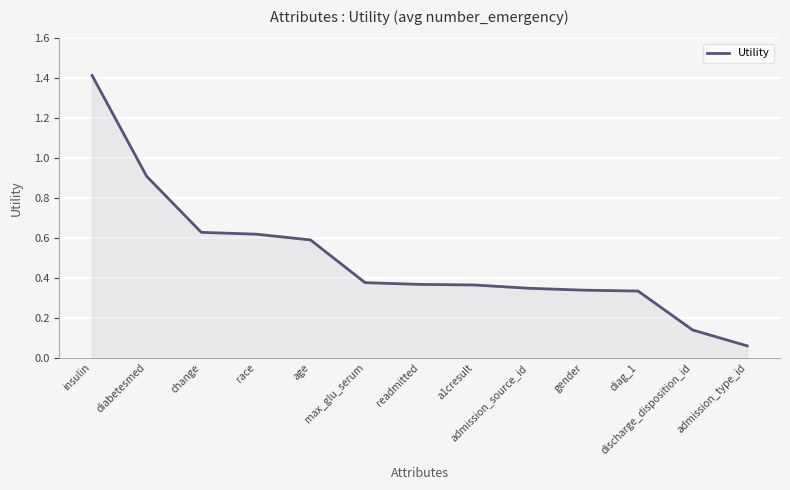

Which category has the highest value across all series?

insulin